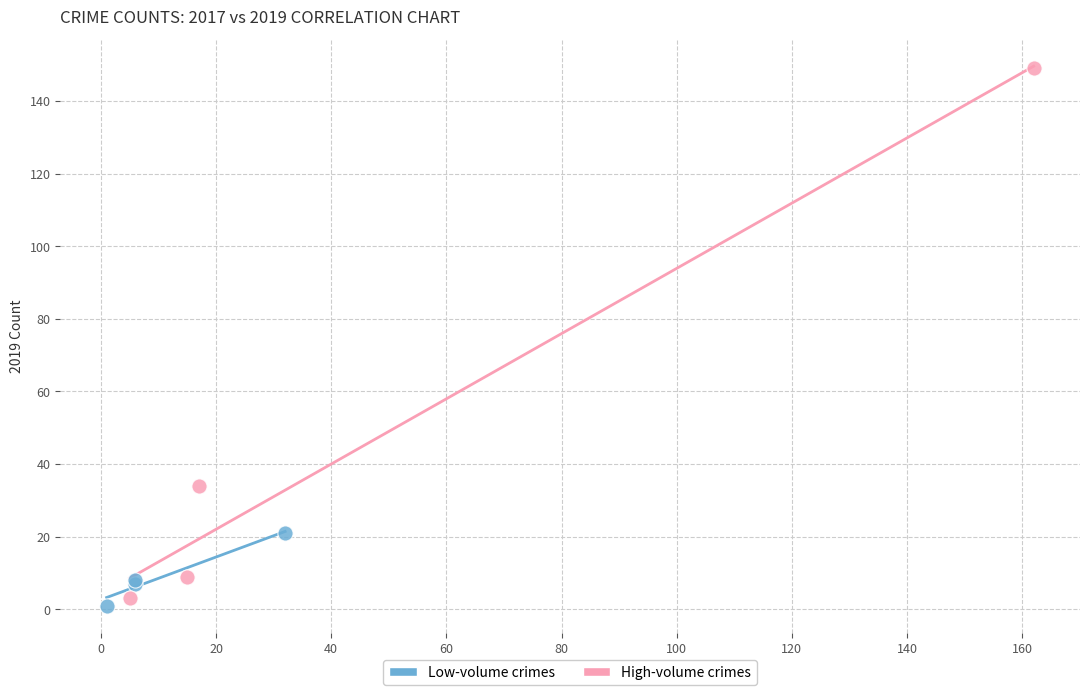

Which series reaches the maximum Y coordinate?

High-volume crimes